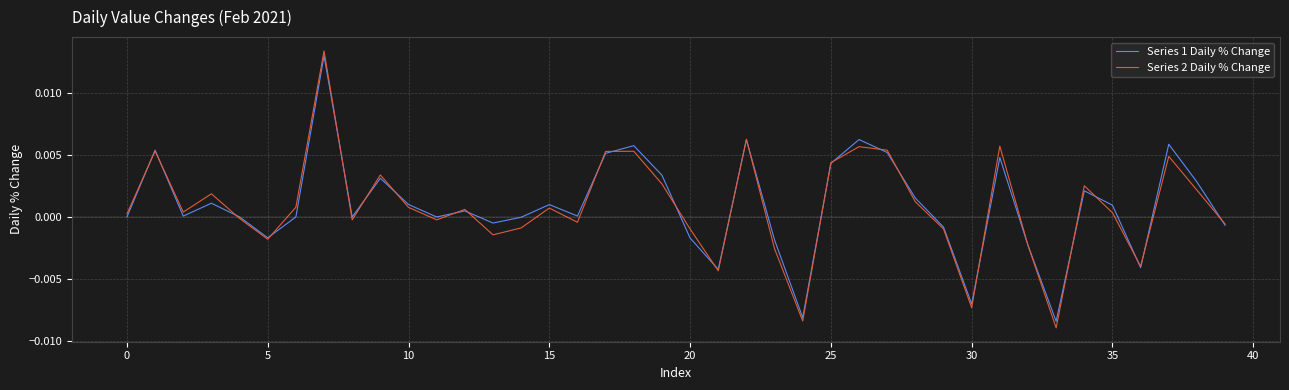

Which series has the widest spread of values?

Series 2 Daily % Change